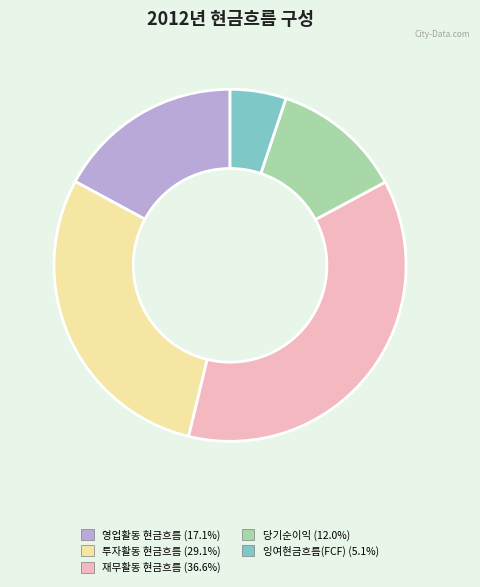

Is it true that 잉여현금흐름(FCF) is 1% of the pie?

False